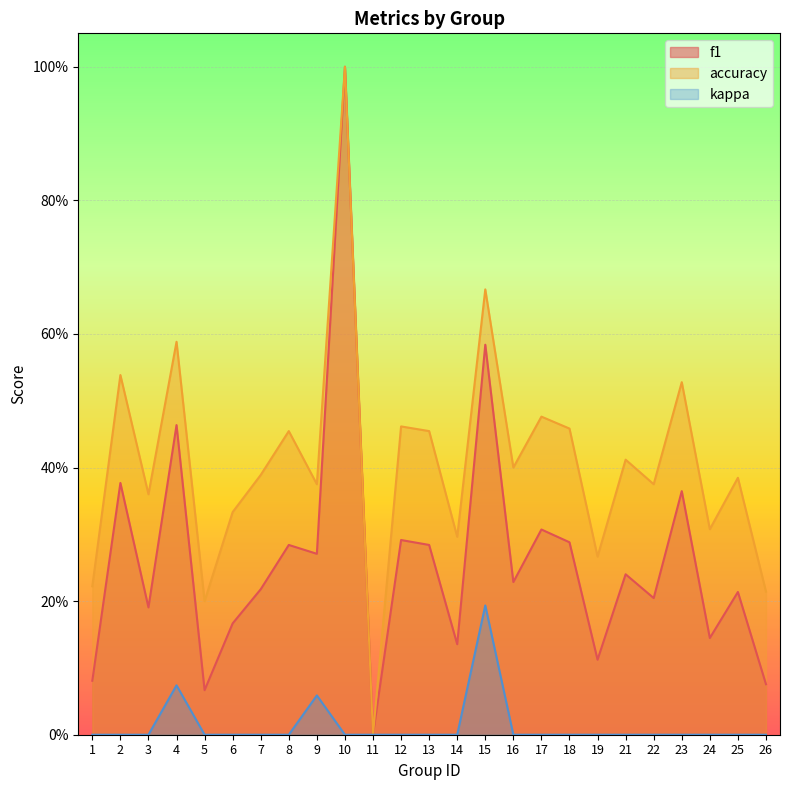

Which series has the largest total across all categories?

accuracy